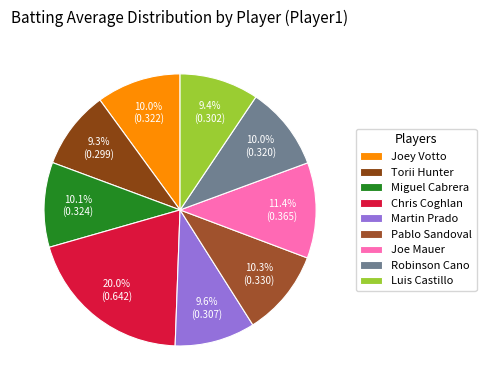

Combined, do Chris Coghlan and Torii Hunter account for over 50%?

No